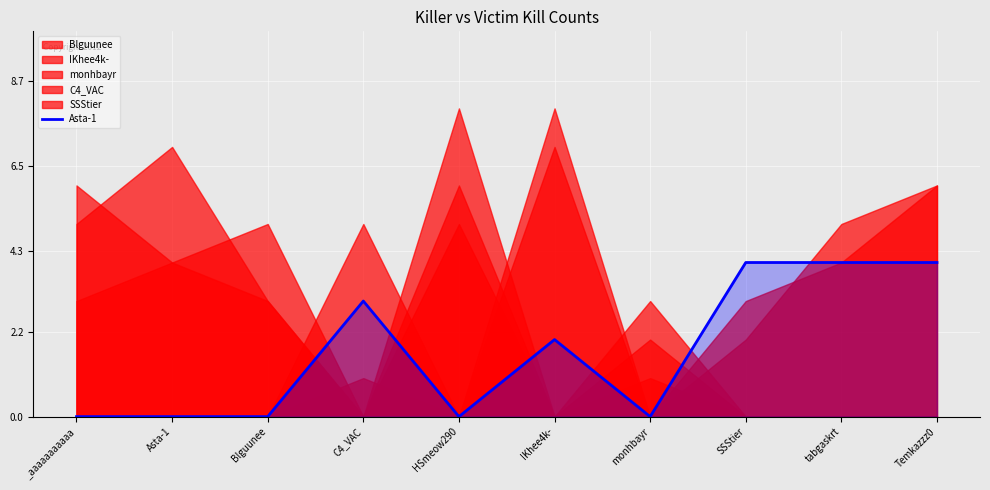

How many interior local valleys (lower than both neighbors) does the data have?

2